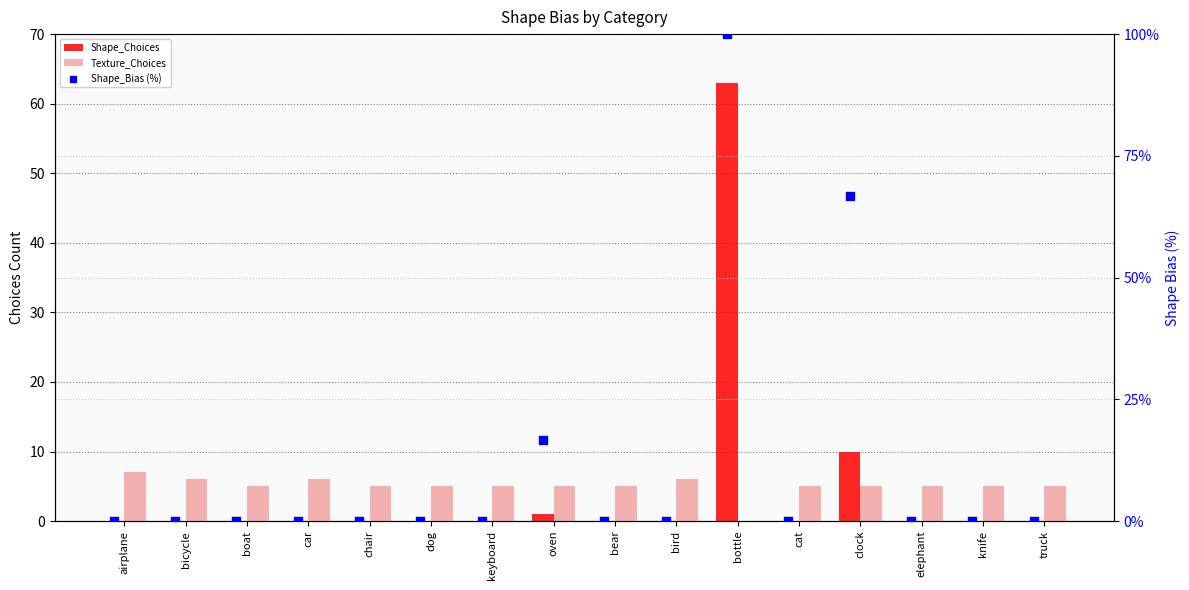

What are all the series names shown in the legend?

Shape_Choices, Texture_Choices, Shape_Bias (%)